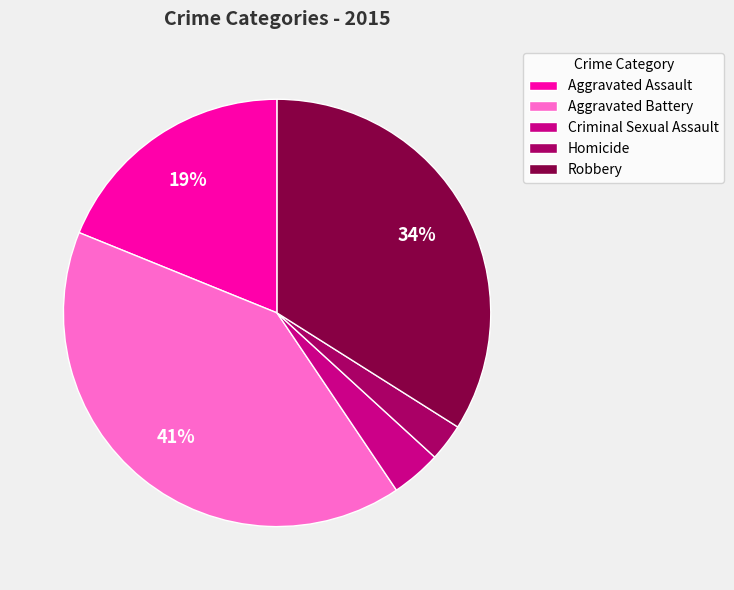

Does any single category account for the majority?

No